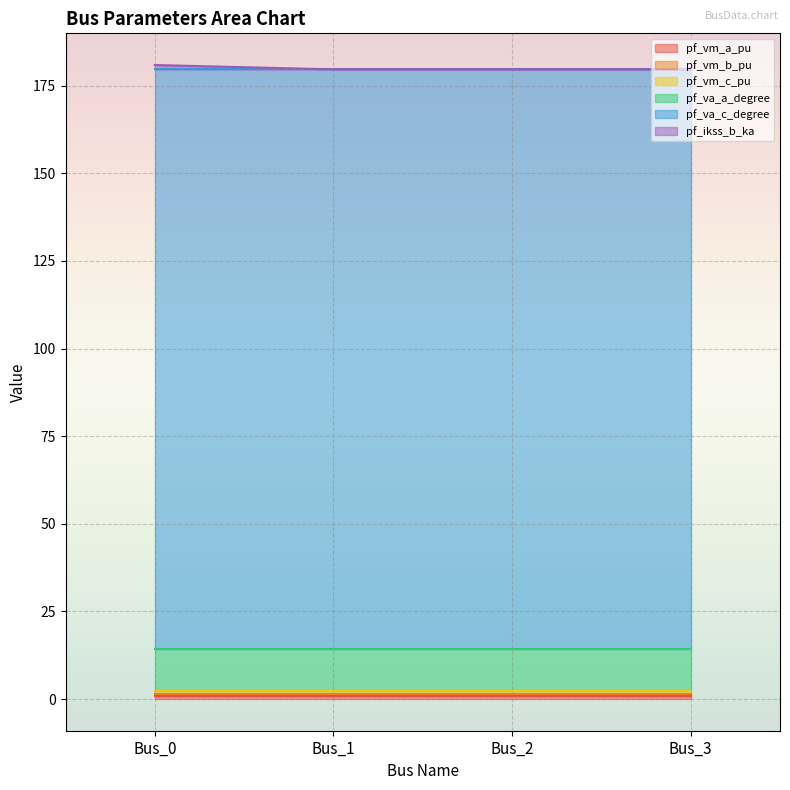

Reading left to right, extract all data points from this chart.

pf_vm_a_pu: 1.0	1.0	1.0	1.0
pf_vm_b_pu: 0.4	0.4	0.4	0.4
pf_vm_c_pu: 0.8	0.8	0.8	0.8
pf_va_a_degree: 12.0	12.0	12.0	12.0
pf_va_c_degree: 165.5	165.5	165.5	165.5
pf_ikss_b_ka: 1.2	0.0	0.0	0.0